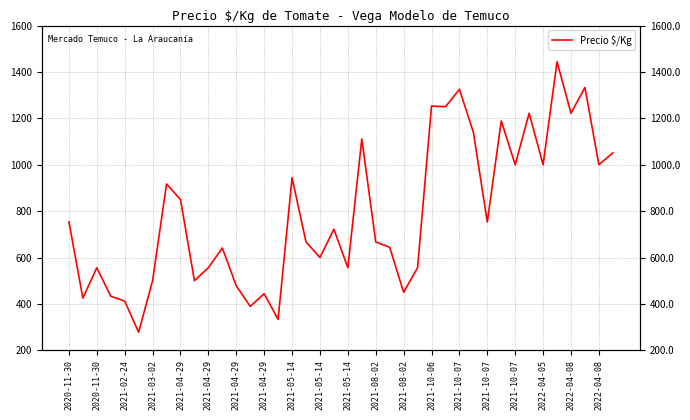

Which category has the highest value across all series?

35